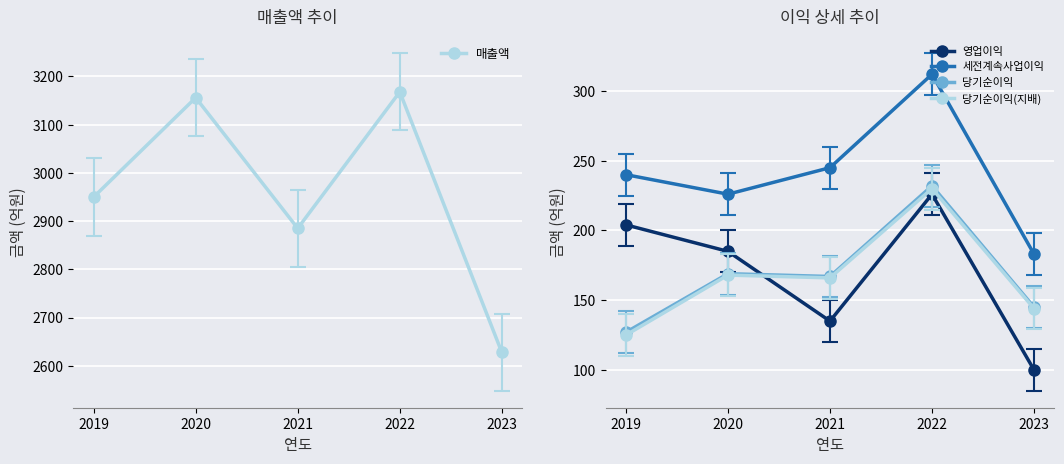

At which category is the sum across all series the highest?

2022